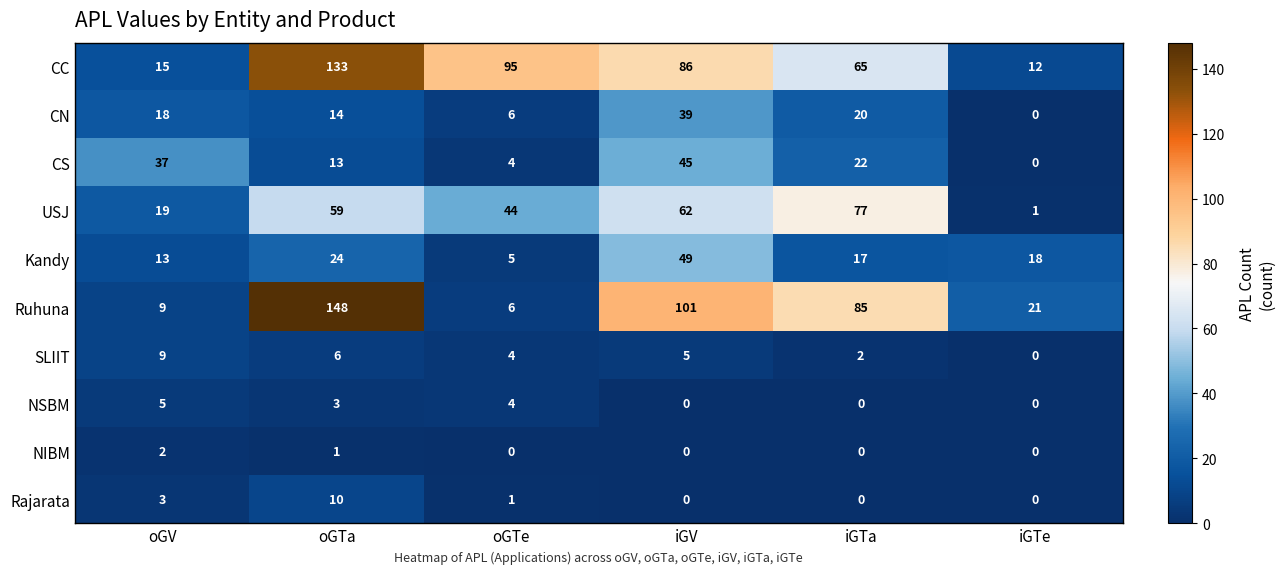

Rank the series at oGTa from lowest to highest value.

NIBM, NSBM, SLIIT, Rajarata, CS, CN, Kandy, USJ, CC, Ruhuna